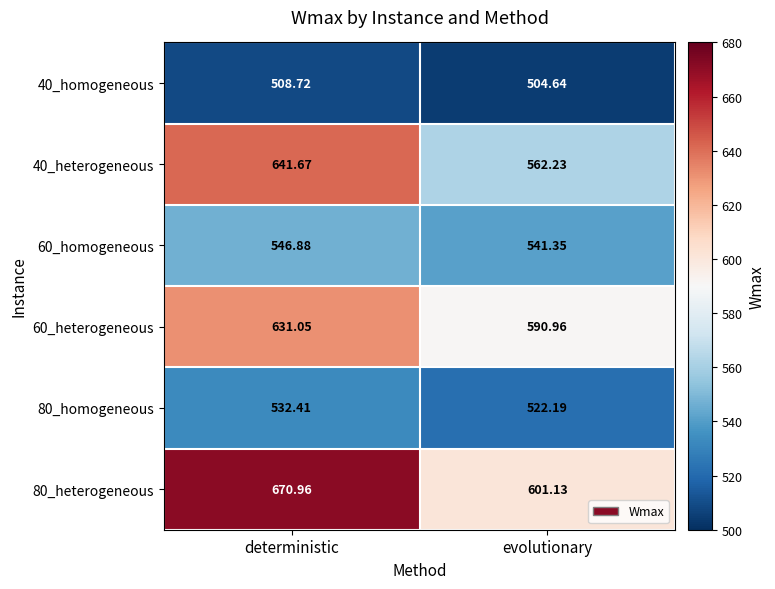

Which series has the largest total across all categories?

80_heterogeneous